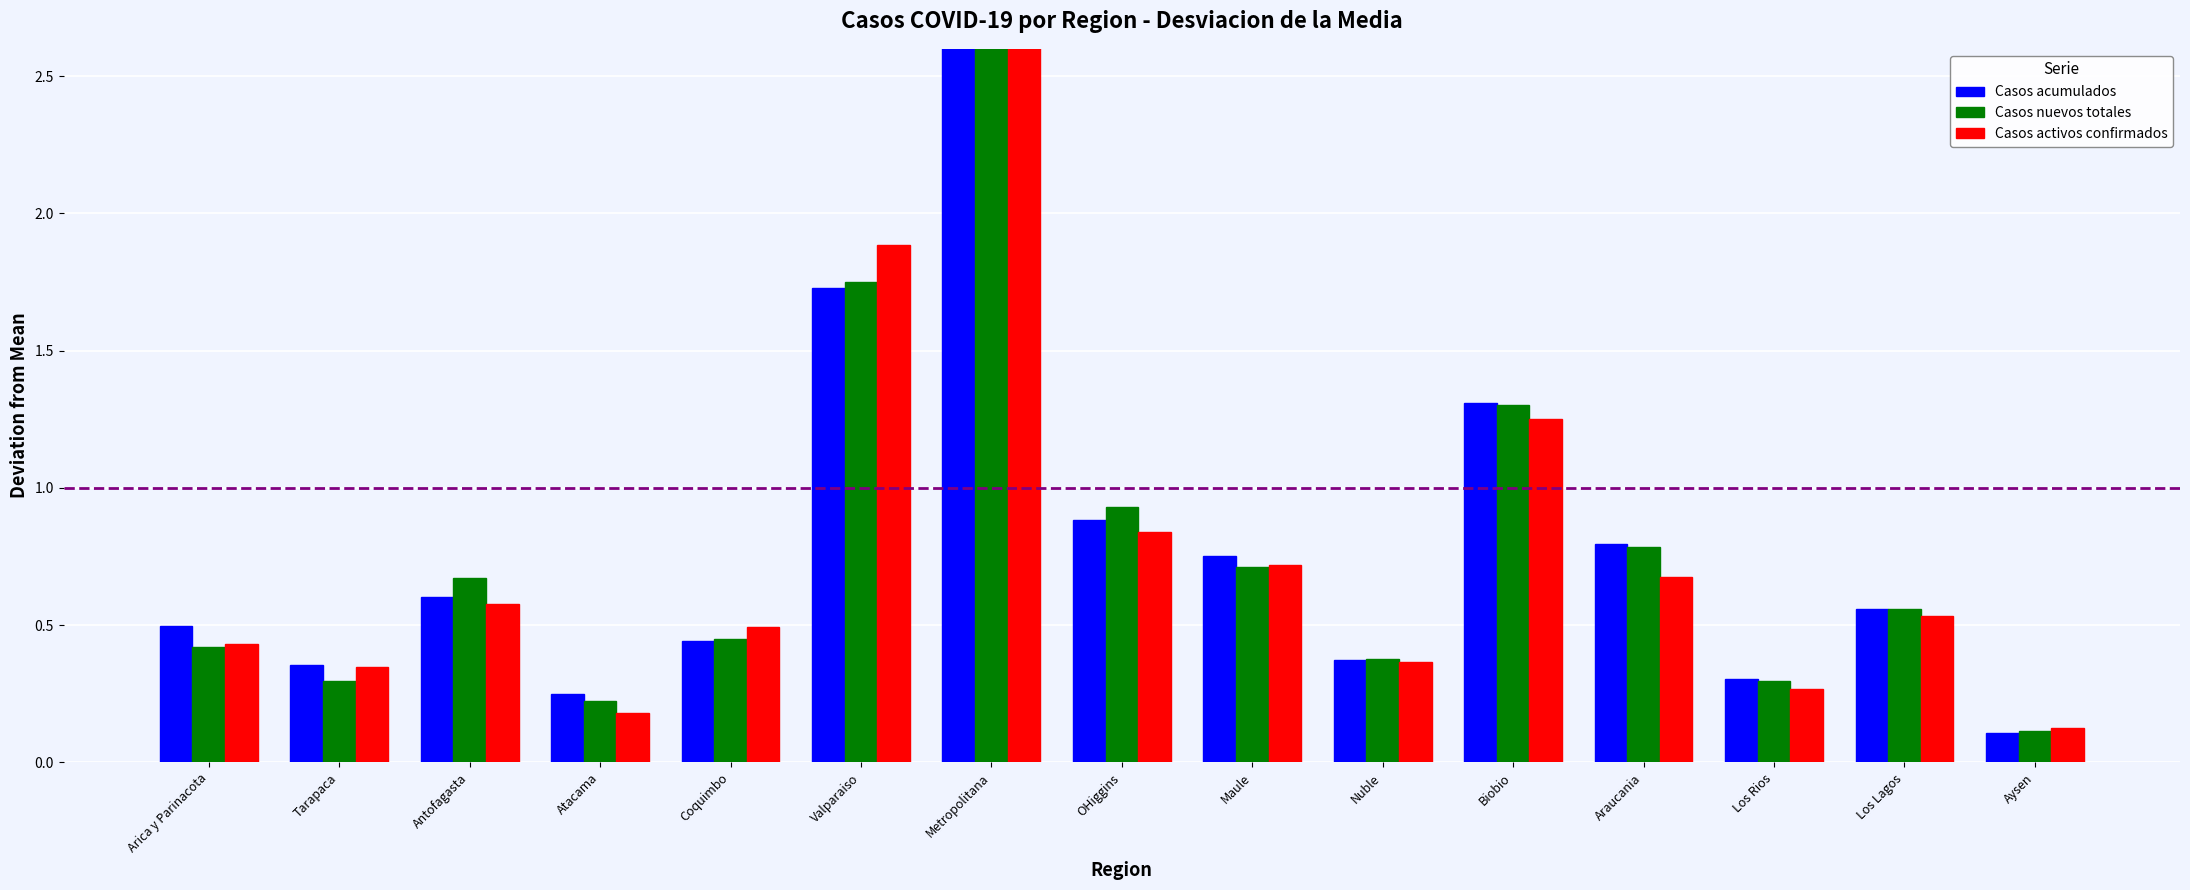

Is it true that Casos activos confirmados equals 0.7 at Nuble?

False